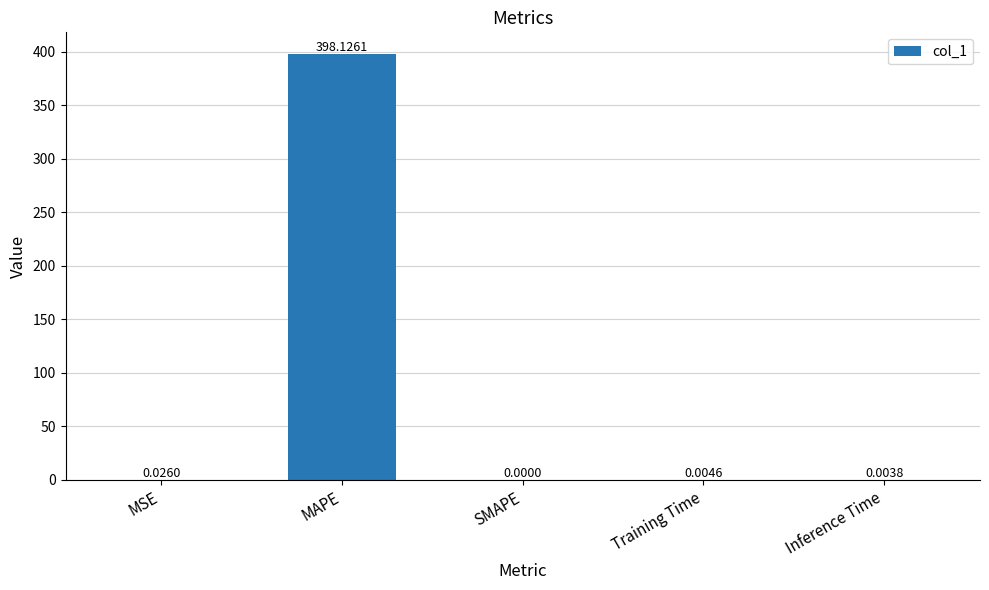

At which label is the value closest to 199?

MSE